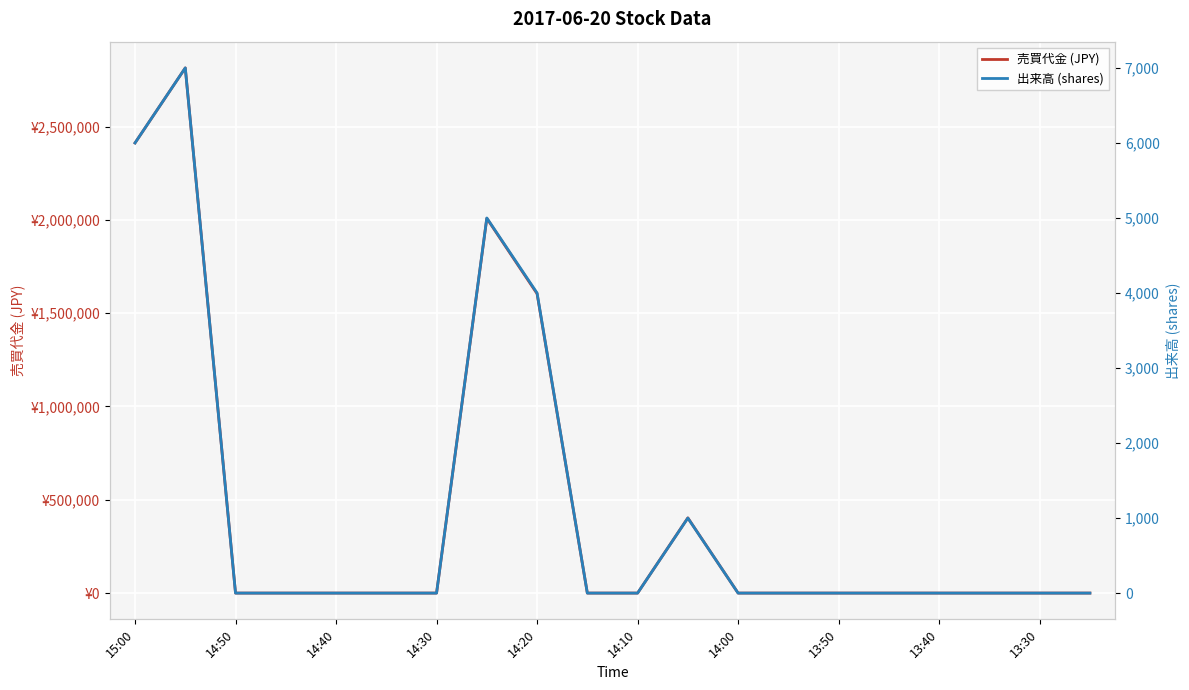

Which series has the largest range (max minus min)?

売買代金 (JPY)